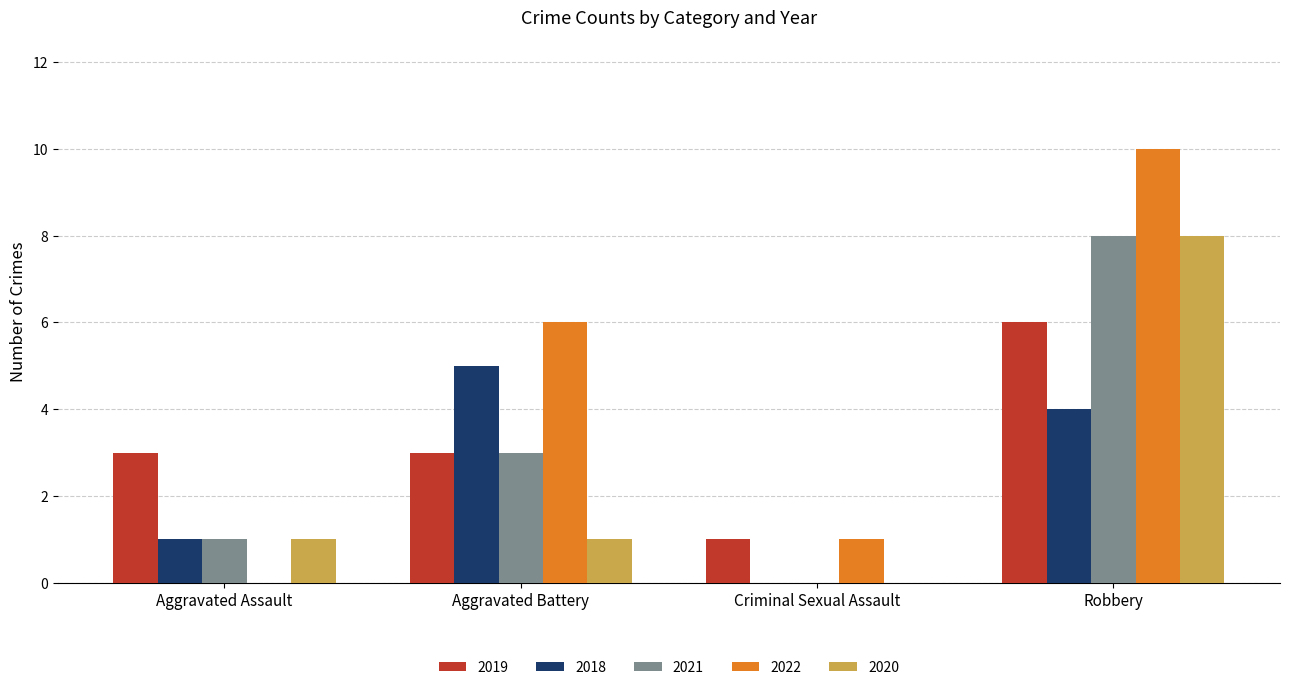

The value of 2020 at Aggravated Assault is 2. True or false?

False